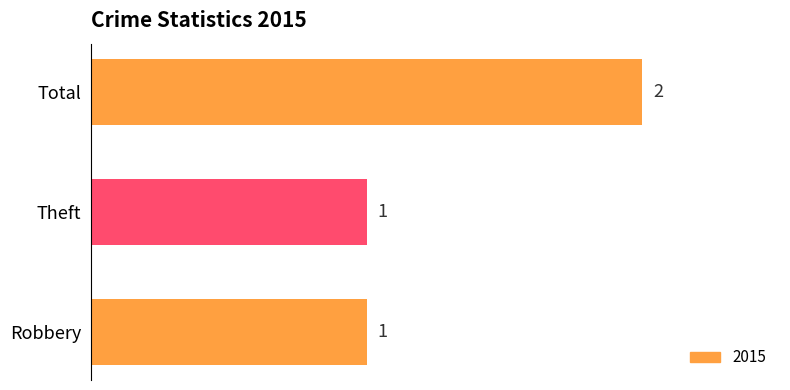

Reading bottom to top, what are all the values shown in this chart?

Robbery=1	Theft=1	Total=2